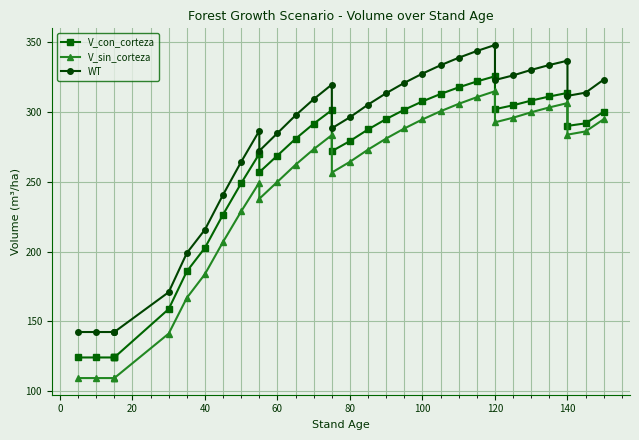

In V_con_corteza, how many points are higher than both neighbors (excluding endpoints)?

4